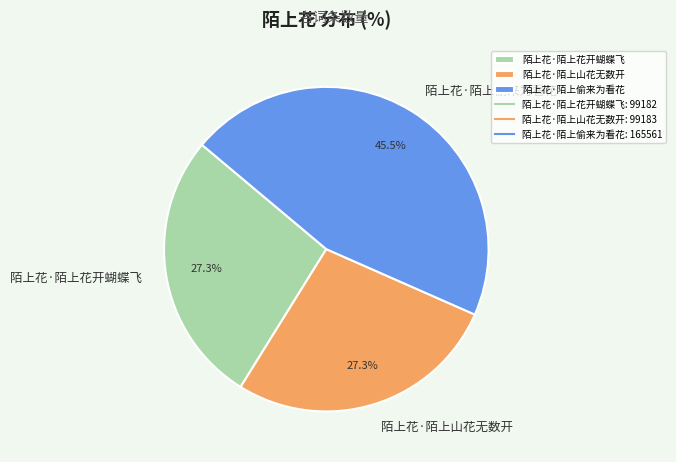

To the nearest percent, what percentage of the pie is 陌上花·陌上花开蝴蝶飞?

27%